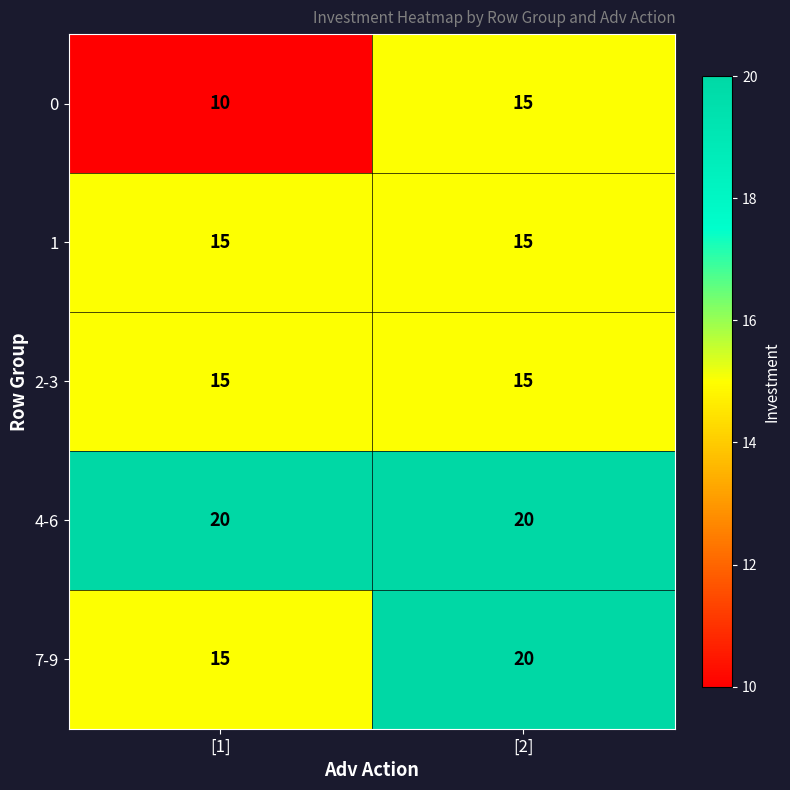

Where is 7-9 nearest to the value 17?

[1]